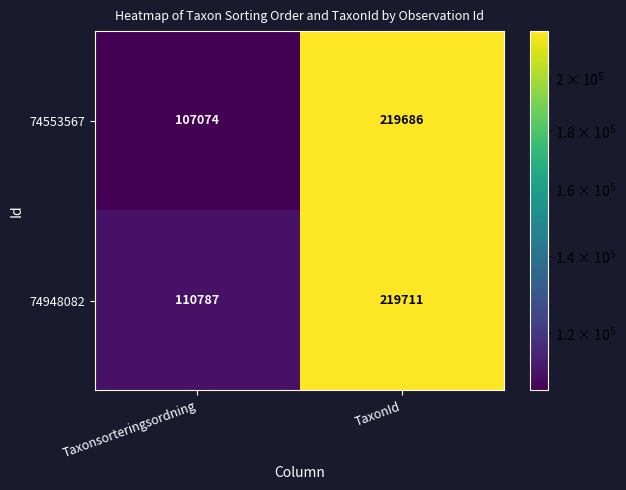

Reading left to right, transcribe all the data shown in this chart.

74553567: Taxonsorteringsordning=107074	TaxonId=219686
74948082: Taxonsorteringsordning=110787	TaxonId=219711